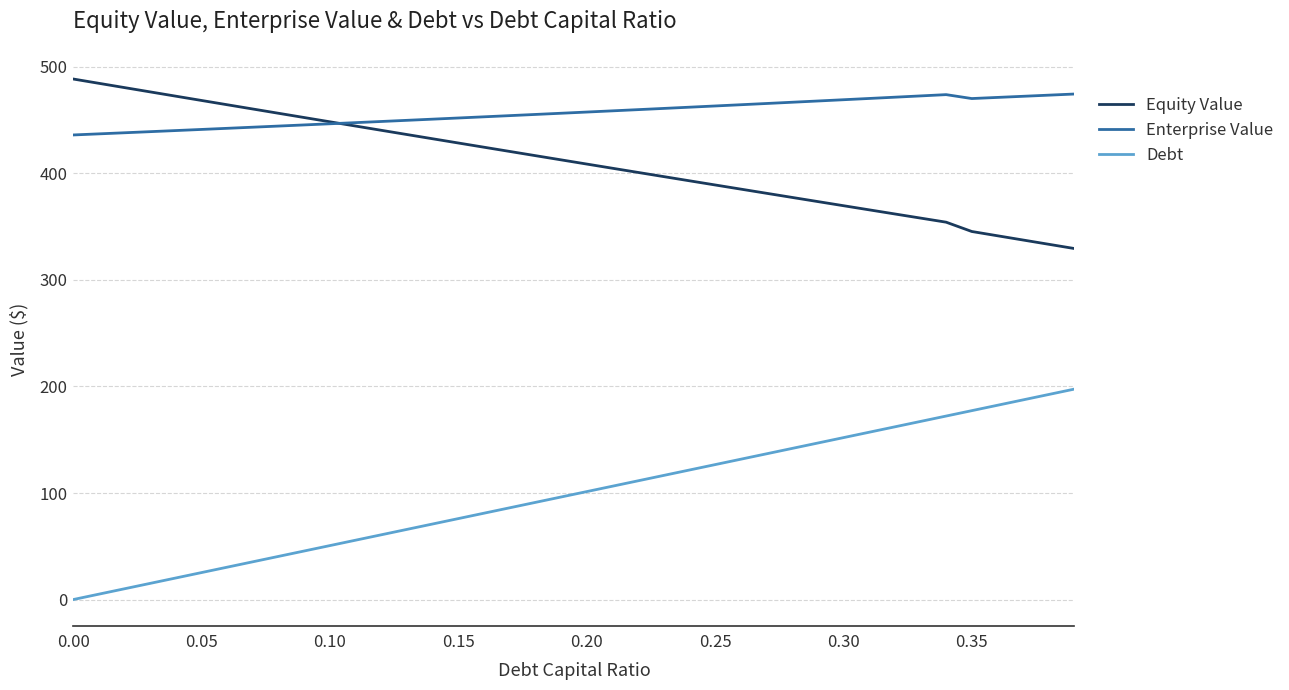

True or false: Debt and Equity Value intersect in this chart.

False